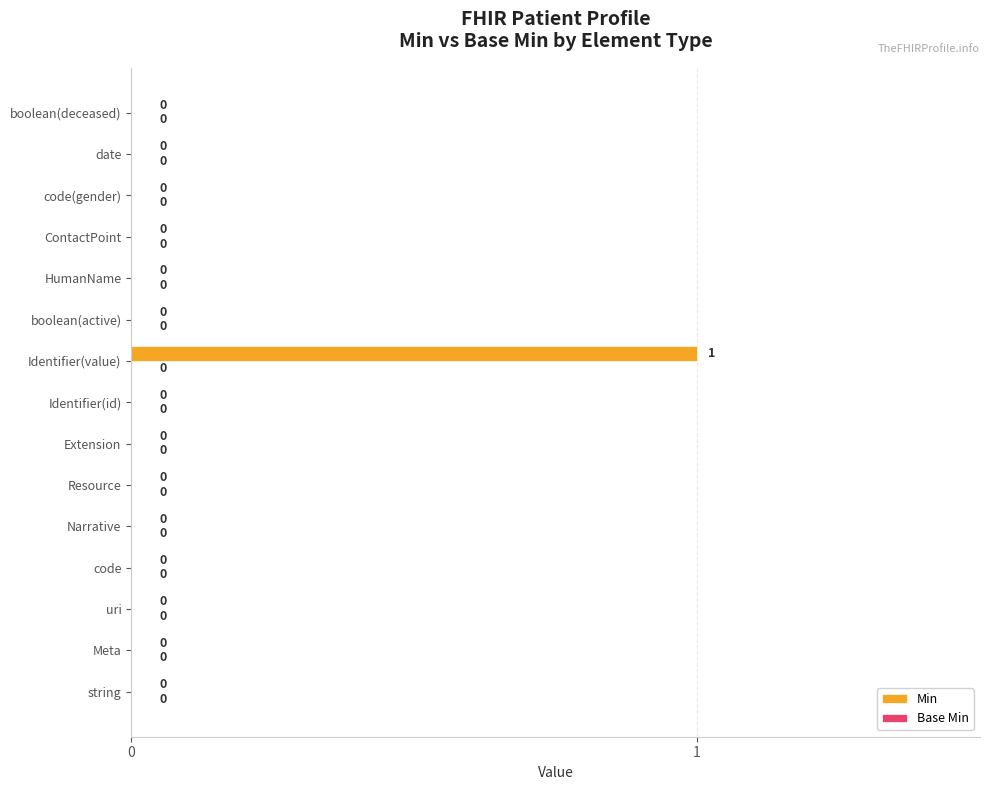

Are the bars horizontal?

Yes